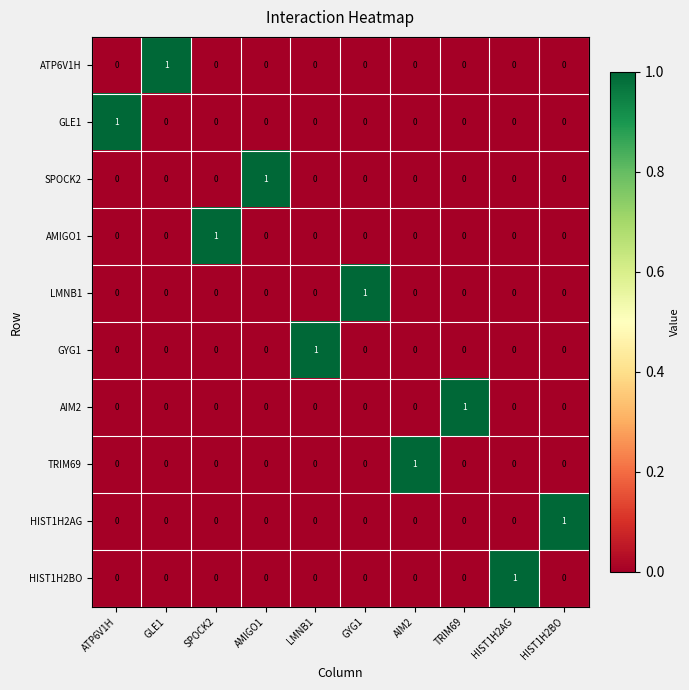

The ATP6V1H series shows 0 at SPOCK2. True or false?

True